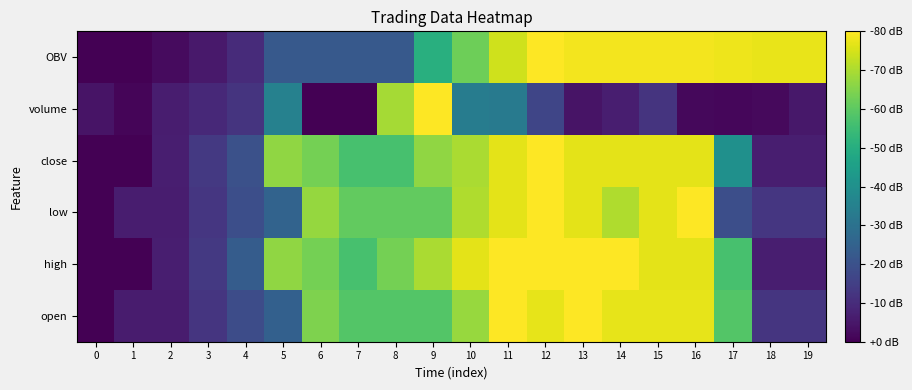

At how many categories does at least one series exceed 0?

20